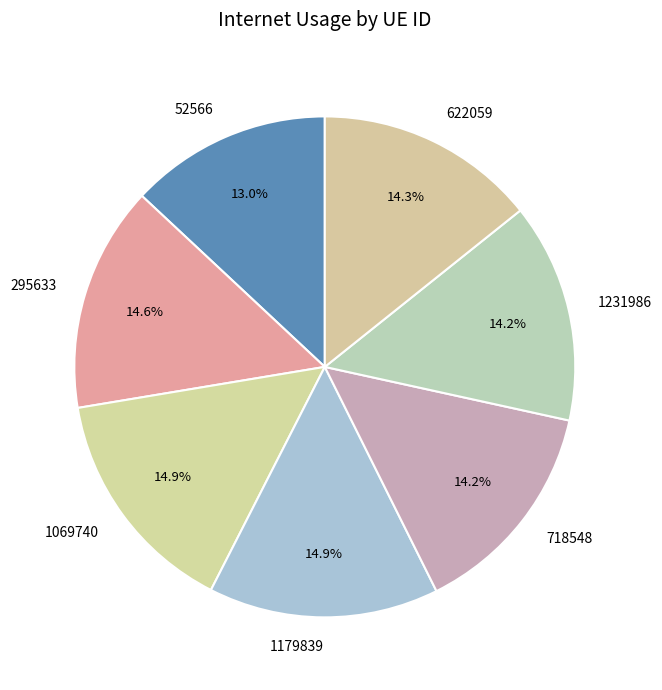

To the nearest percent, what is the difference between the largest and smallest slice percentages?

2%